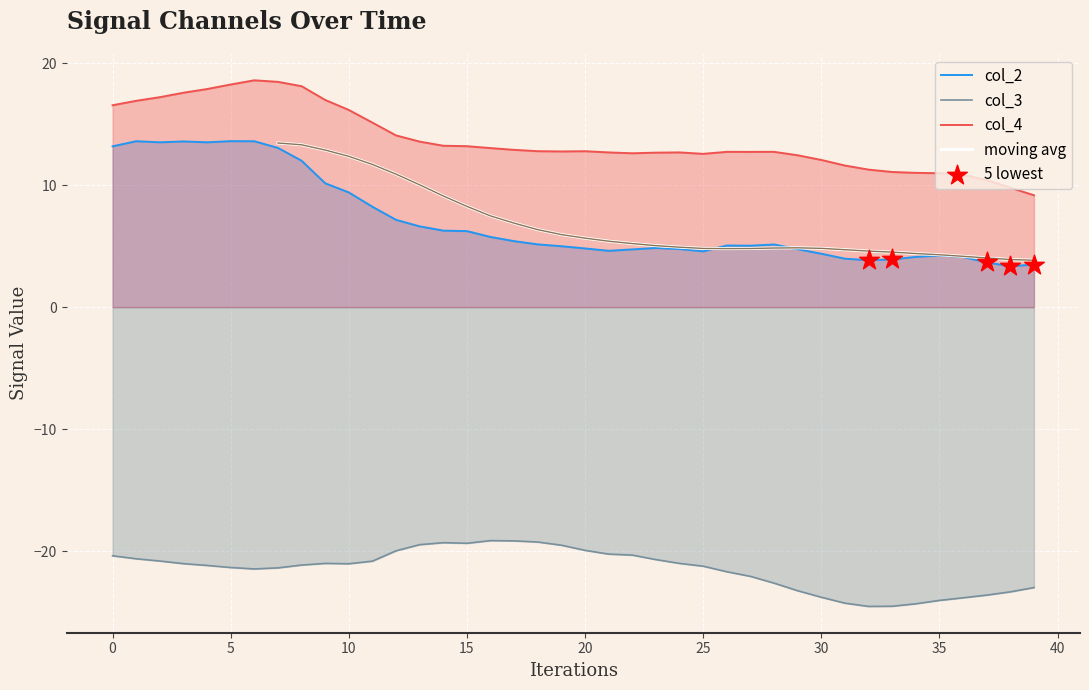

Which series reaches the maximum Y coordinate?

col_4